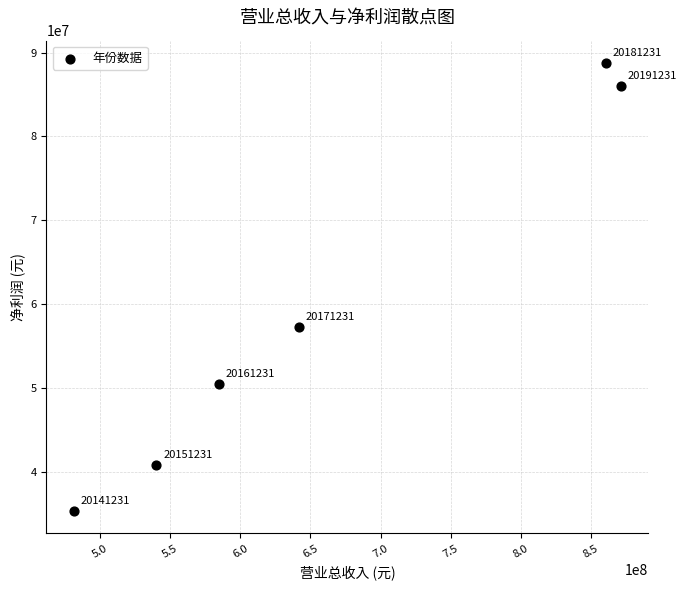

What Y value in the scatter plot is closest to 62029603?

57255055.0